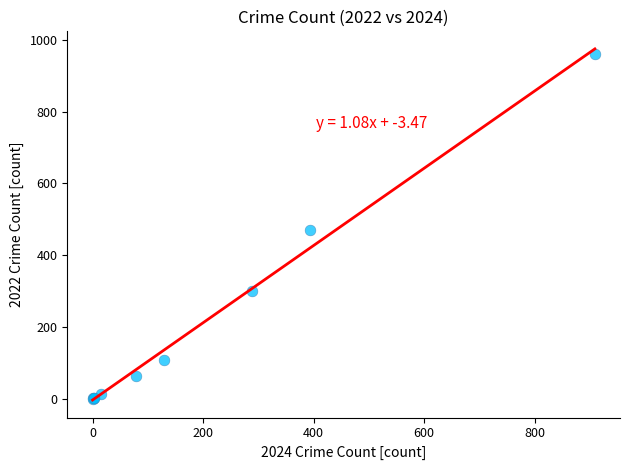

What Y value in the scatter plot is closest to 480?

469